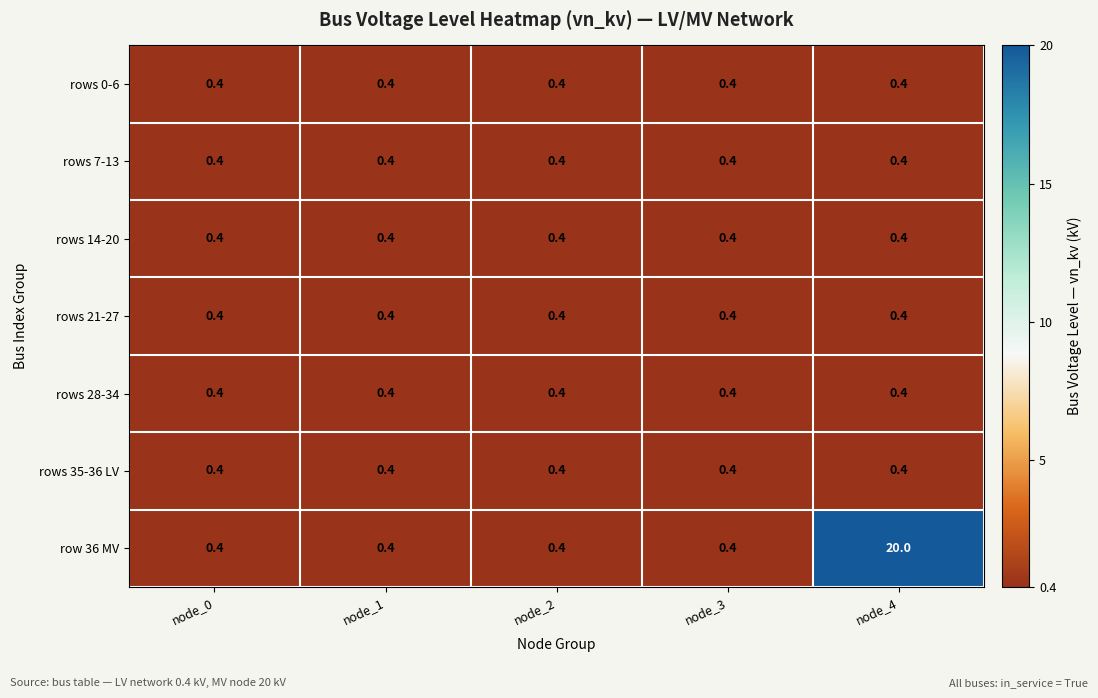

Which series has the largest total across all categories?

row 36 MV